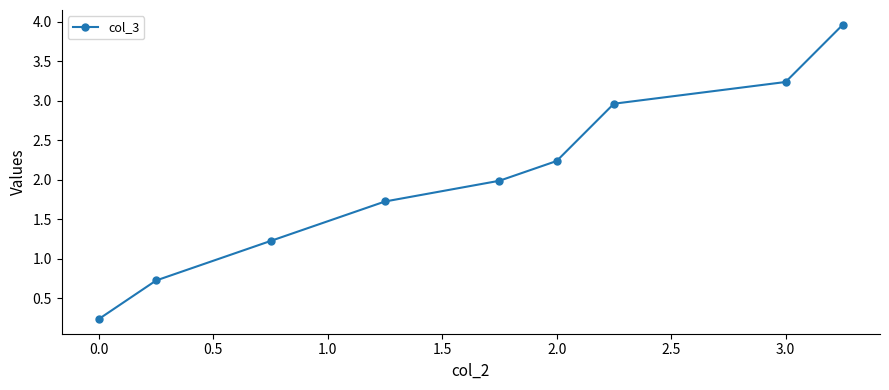

What is the maximum value shown in the chart?

4.0